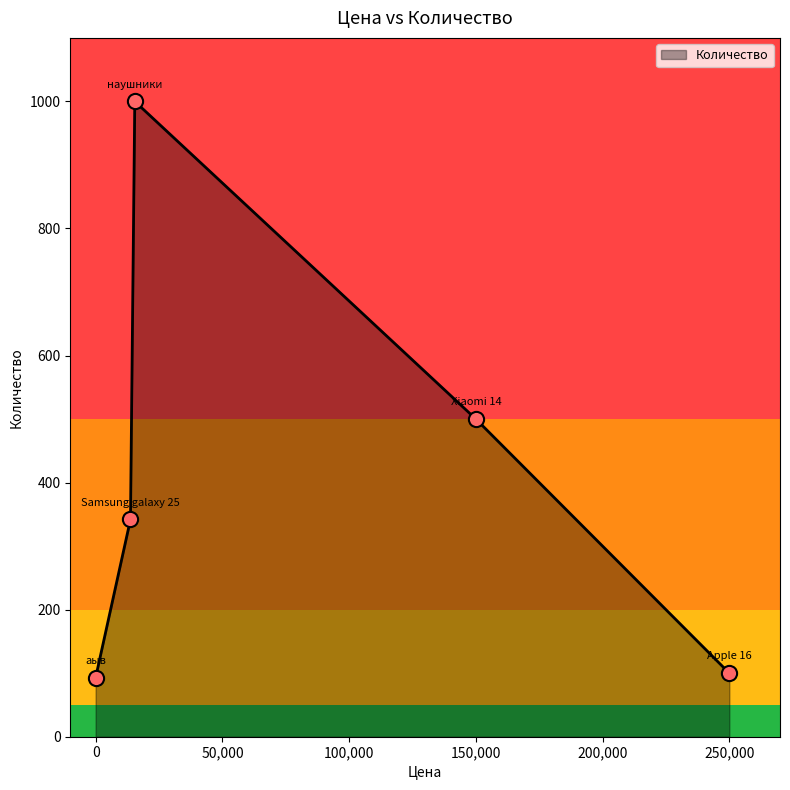

What is the sum of all values?

2035